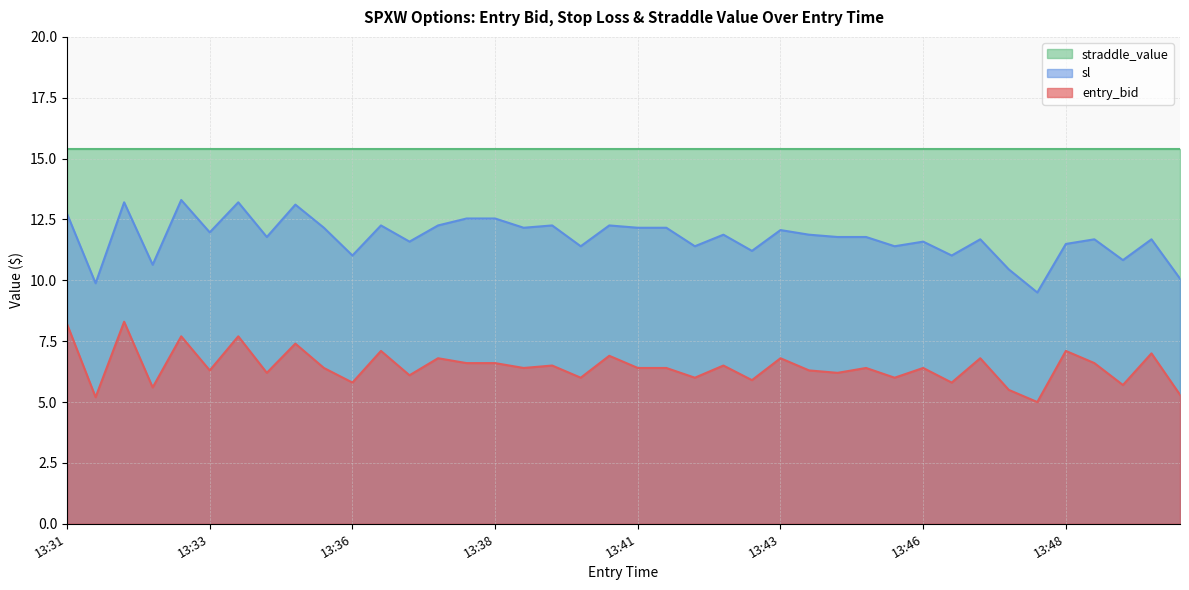

What value does the sl series have at 13:31?

12.7